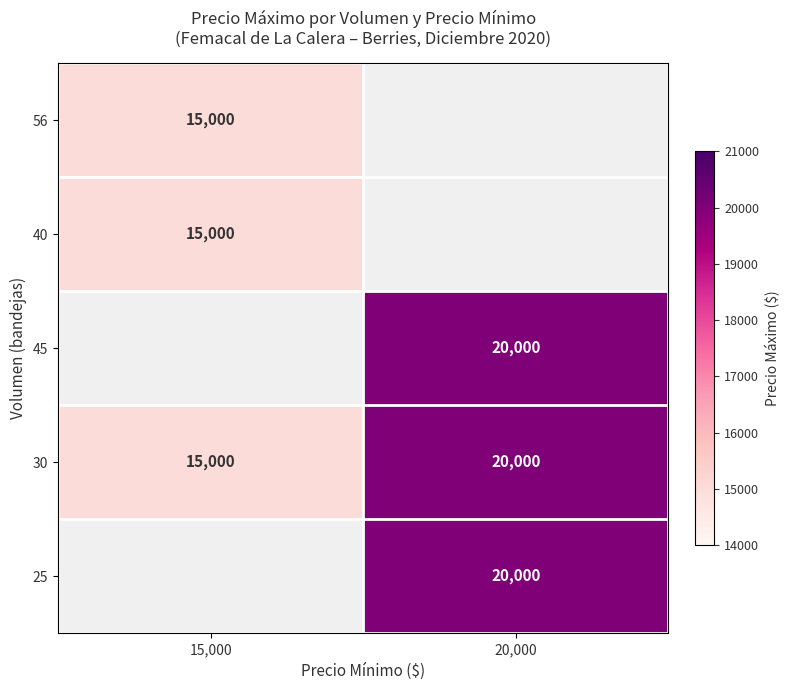

Which category has the highest value in the 30 series?

20,000